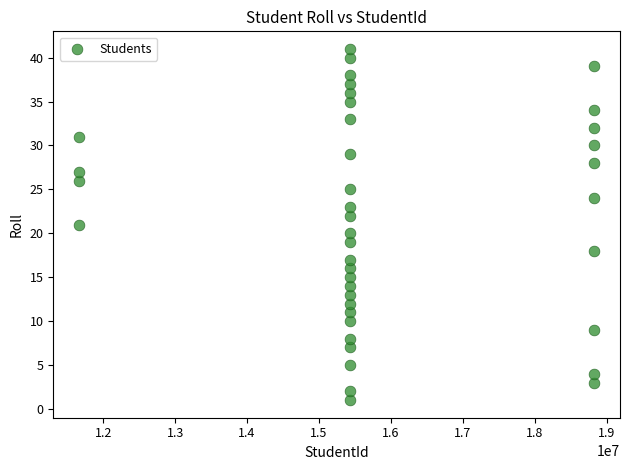

What is the range of Y values (max minus min)?

40